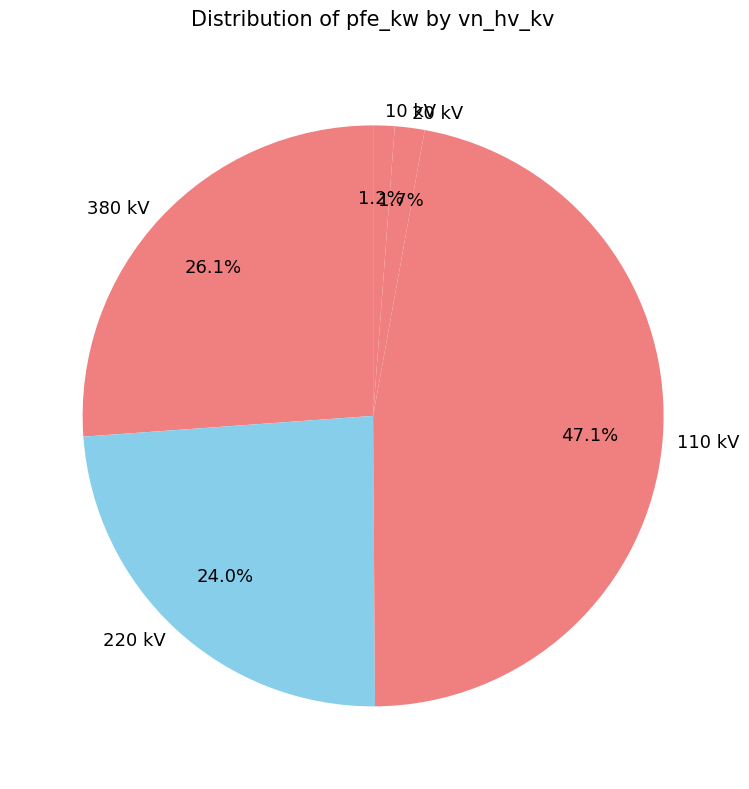

What percentage do 110 kV and 220 kV together represent?

71.0%